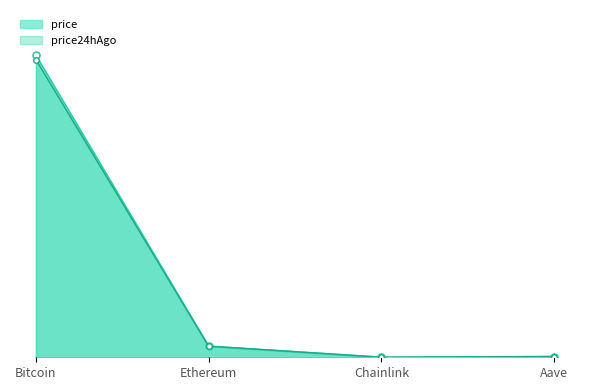

Rank the categories by price value from highest to lowest.

Bitcoin, Ethereum, Aave, Chainlink